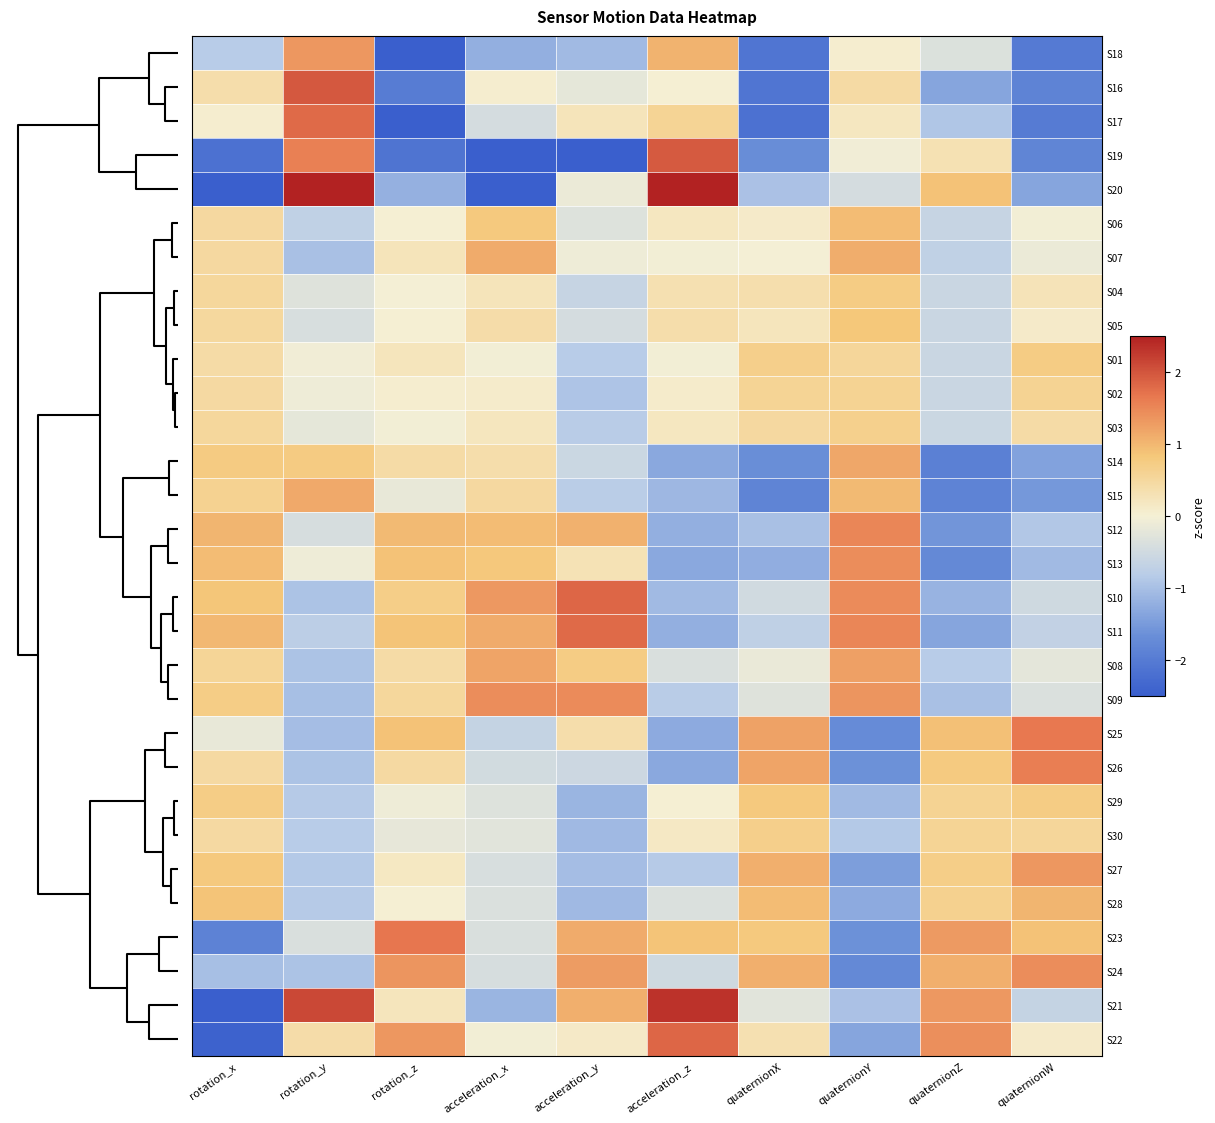

Count the number of data series in this chart.

30